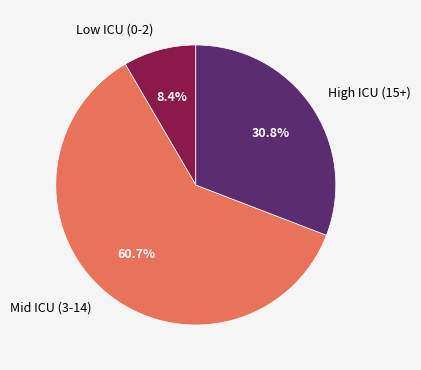

Rank the categories by value from lowest to highest.

Low ICU (0-2), High ICU (15+), Mid ICU (3-14)